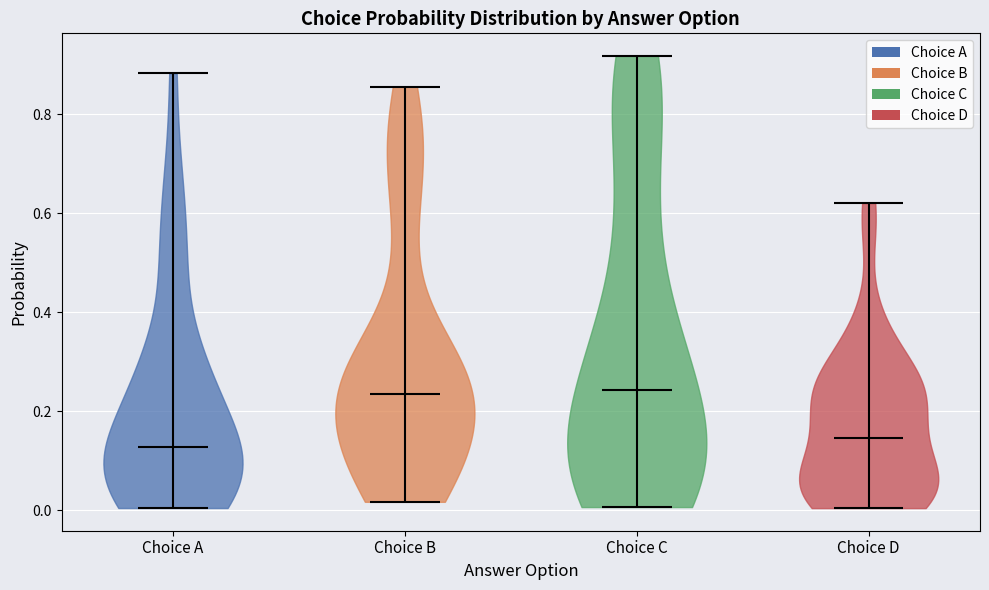

Where does the median line of the violin for Choice C sit on the y-axis? The values are not printed on the chart, so give them approximately, as read against the axis.

0.24